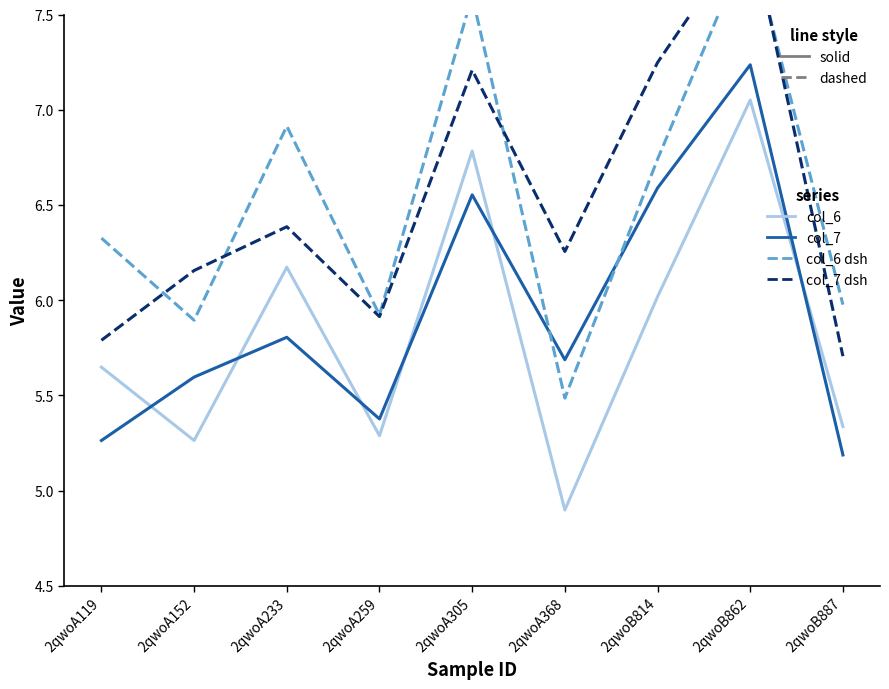

The value of col_7 (dash) at 2qwoA233 is 6.4. True or false?

True